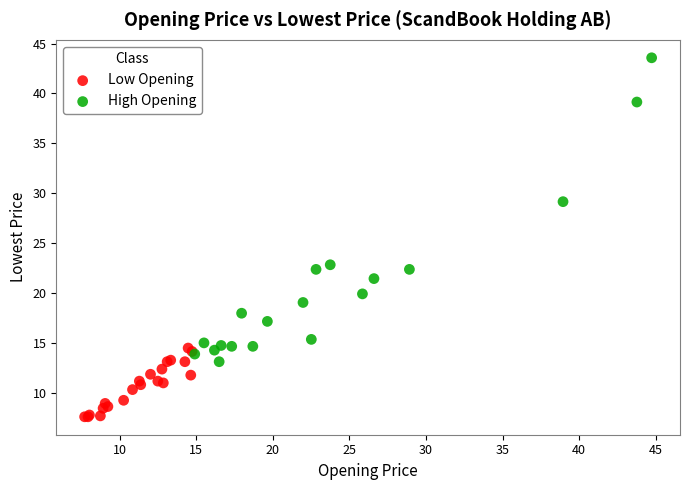

Which series has the largest Y range (max minus min)?

High Opening